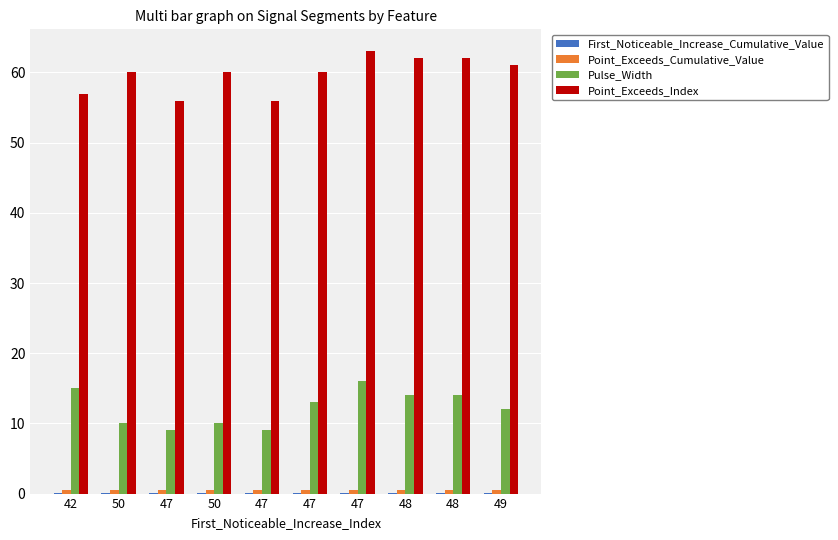

Where does the Point_Exceeds_Index series first go above 60?

47